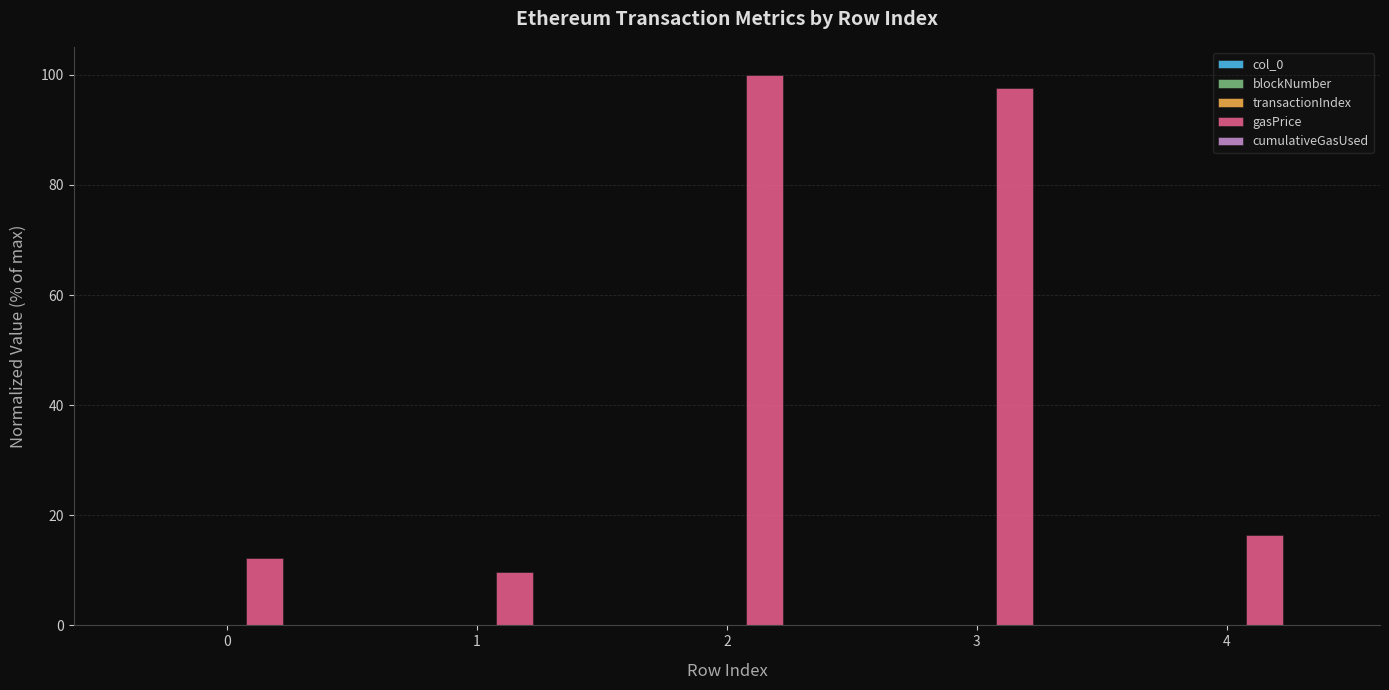

Which series changed the most between 1 and 2?

gasPrice